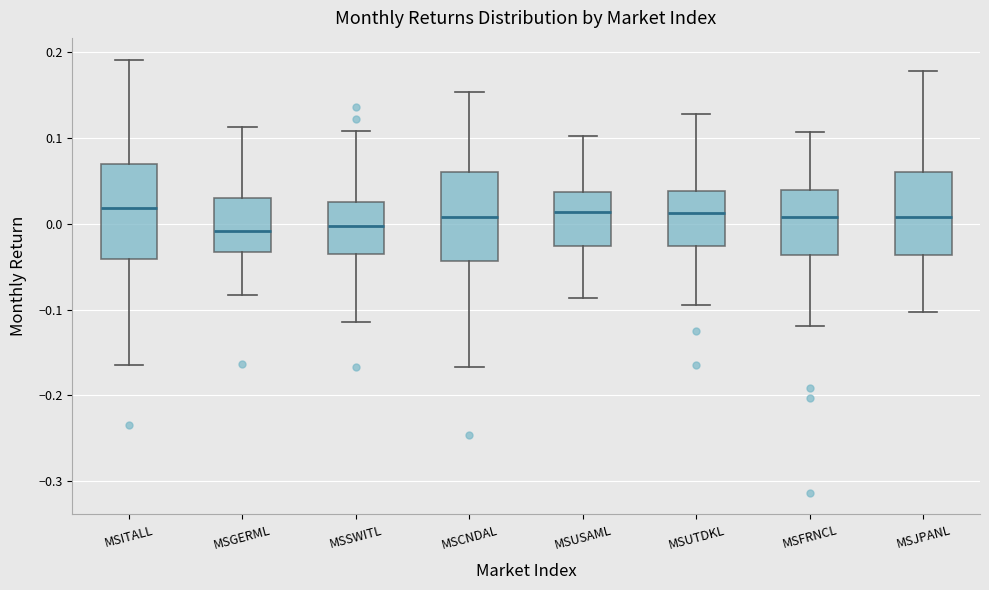

Reading left to right, read every box against the y-axis: the position of its median line, the range the box covers, and the ends of its whiskers. The values are not printed on the chart, so give them approximately, as read against the axis.

MSITALL: median 0.02, box -0.04 to 0.07, whiskers -0.16 to 0.19
MSGERML: median -0.01, box -0.03 to 0.03, whiskers -0.08 to 0.11
MSSWITL: median 0.00, box -0.03 to 0.03, whiskers -0.11 to 0.11
MSCNDAL: median 0.01, box -0.04 to 0.06, whiskers -0.17 to 0.15
MSUSAML: median 0.01, box -0.03 to 0.04, whiskers -0.09 to 0.10
MSUTDKL: median 0.01, box -0.03 to 0.04, whiskers -0.09 to 0.13
MSFRNCL: median 0.01, box -0.04 to 0.04, whiskers -0.12 to 0.11
MSJPANL: median 0.01, box -0.04 to 0.06, whiskers -0.10 to 0.18